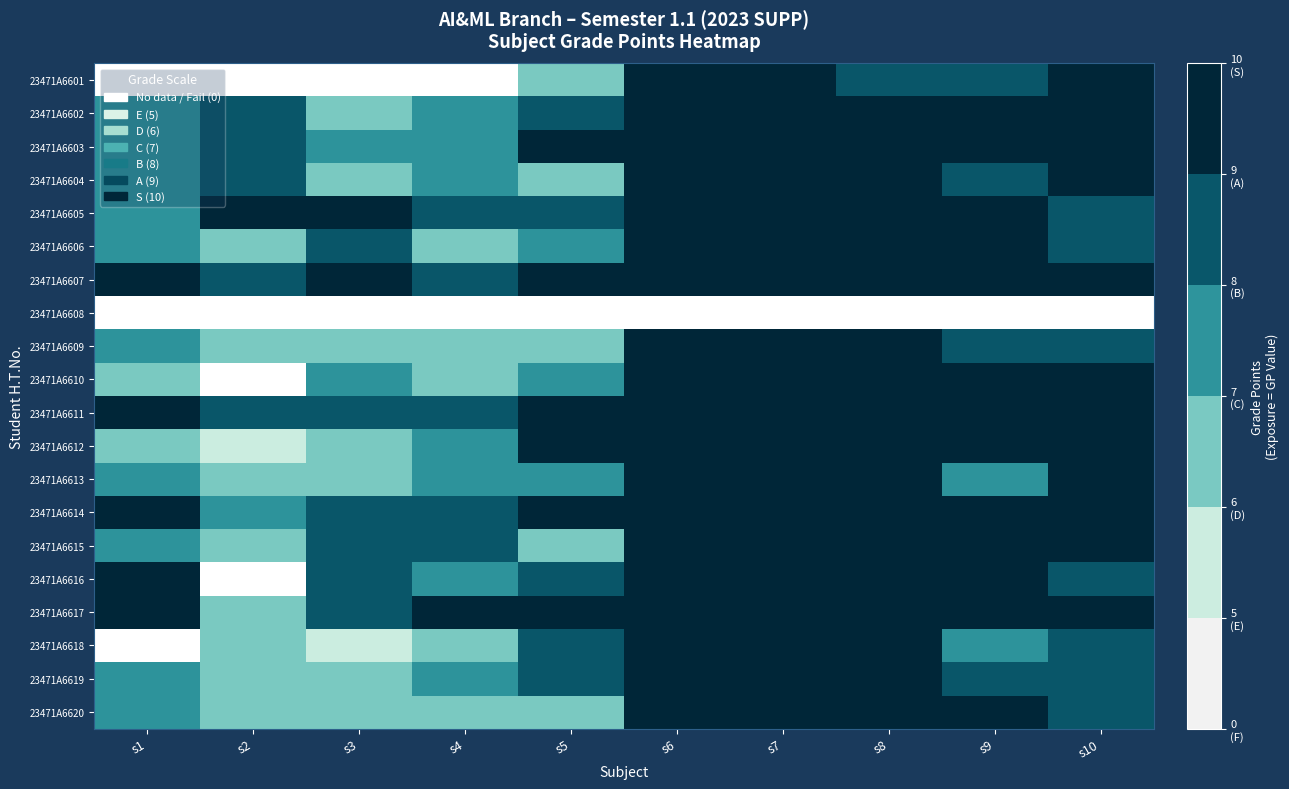

How many categories are shown in the chart?

10